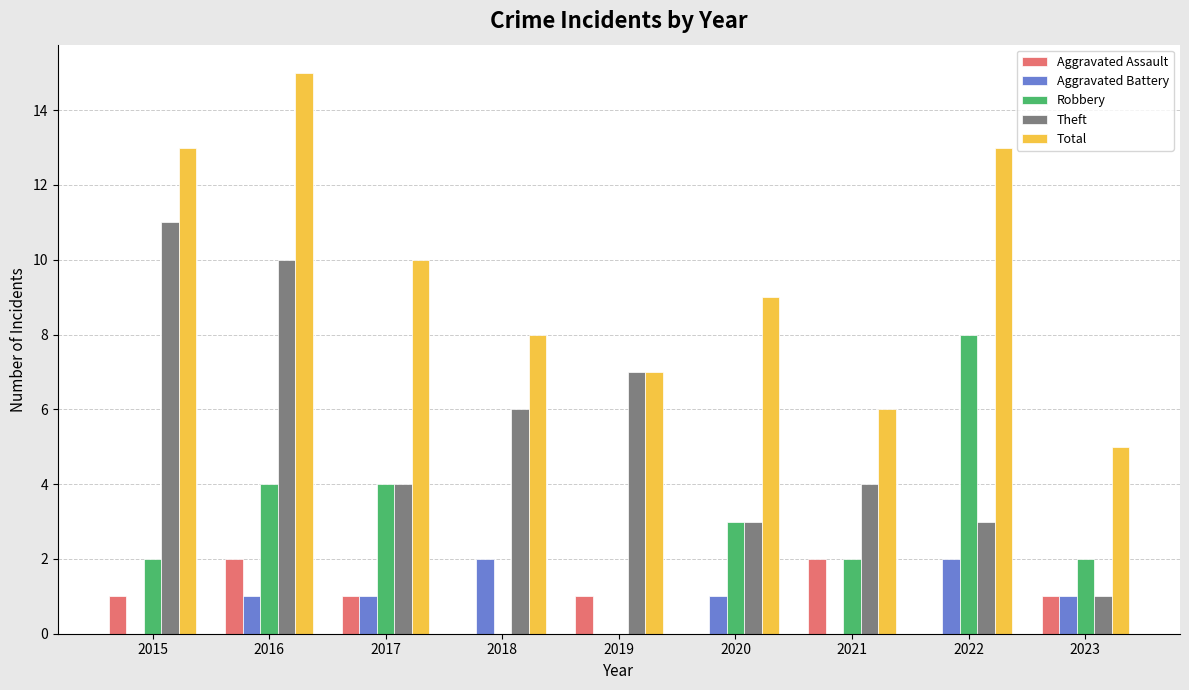

Are the bars horizontal?

No